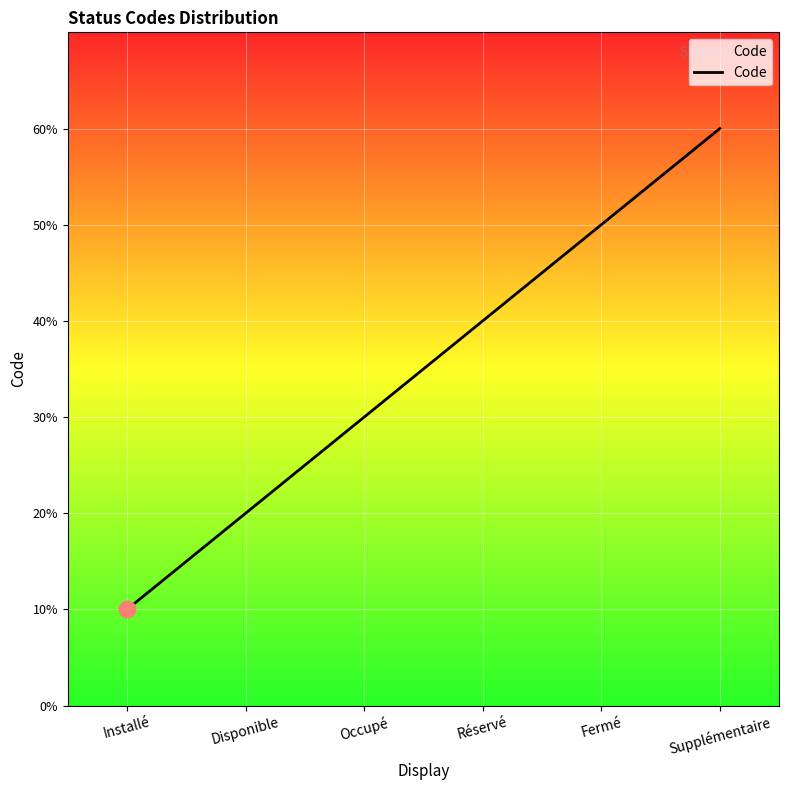

Where is the data nearest to the value 3?

Occupé